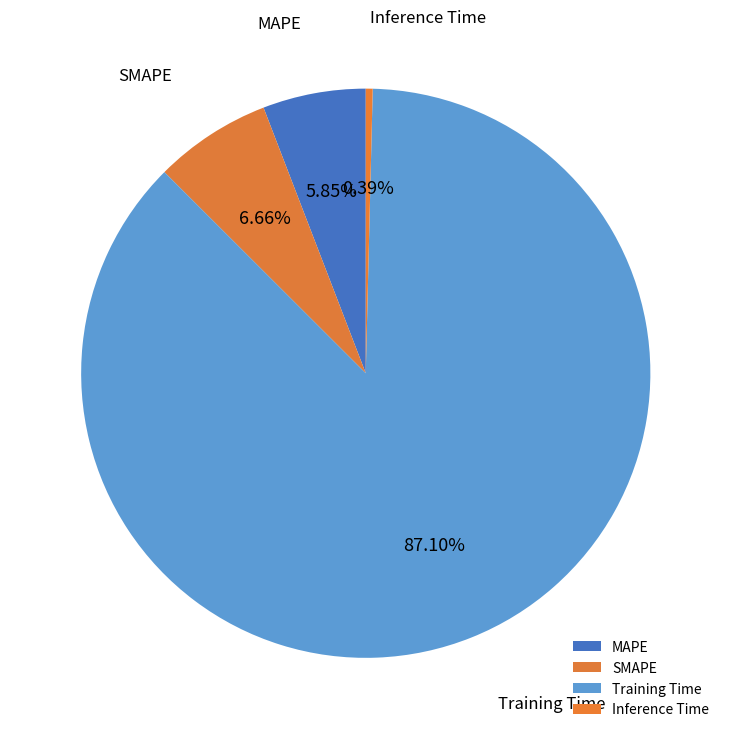

To the nearest percent, what is the combined percentage of SMAPE and Inference Time?

7%